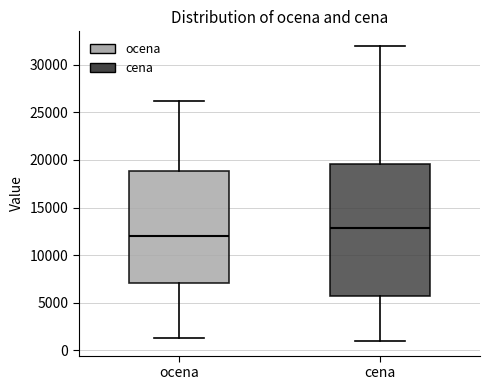

Reading left to right, read every box against the y-axis: the position of its median line, the range the box covers, and the ends of its whiskers. The values are not printed on the chart, so give them approximately, as read against the axis.

ocena: median 12000, box 7000 to 19000, whiskers 1500 to 26000
cena: median 13000, box 5500 to 19500, whiskers 1000 to 32000